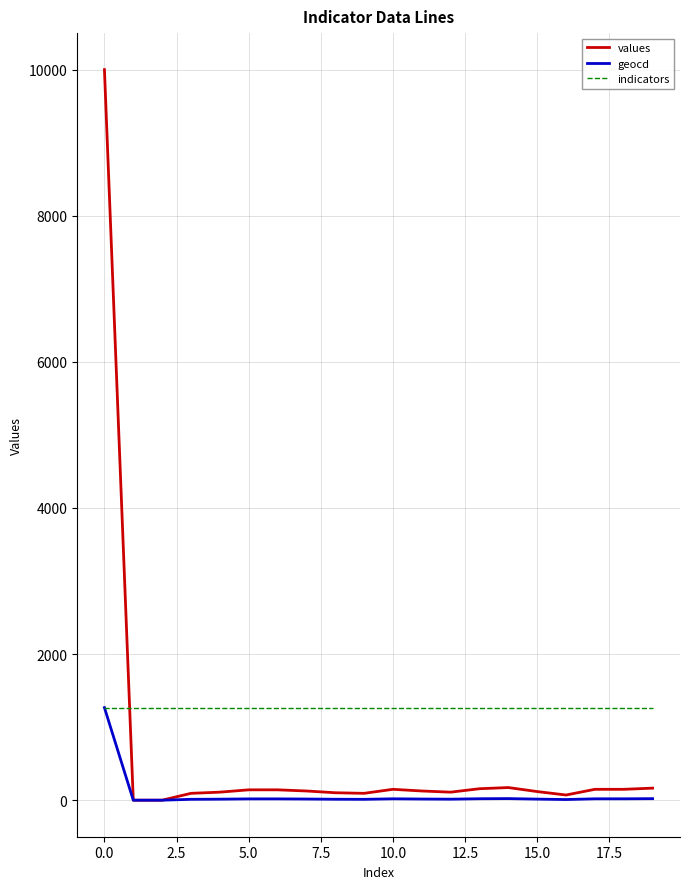

Which series has the largest total across all categories?

indicators